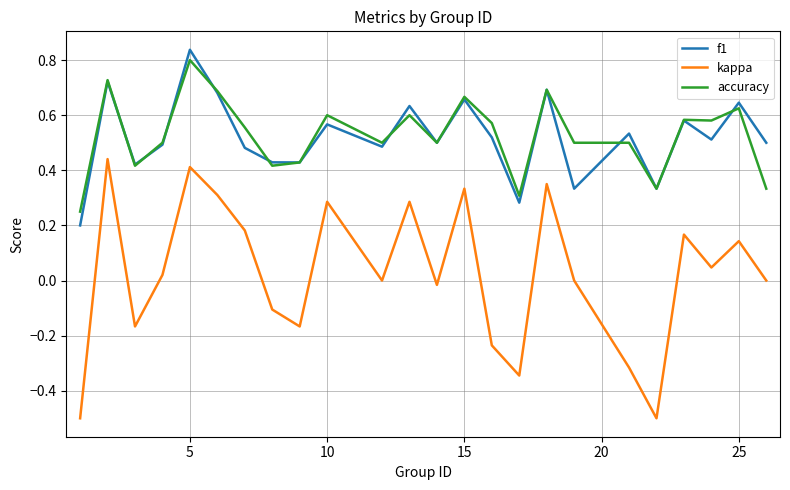

At how many categories does at least one series exceed 0?

24